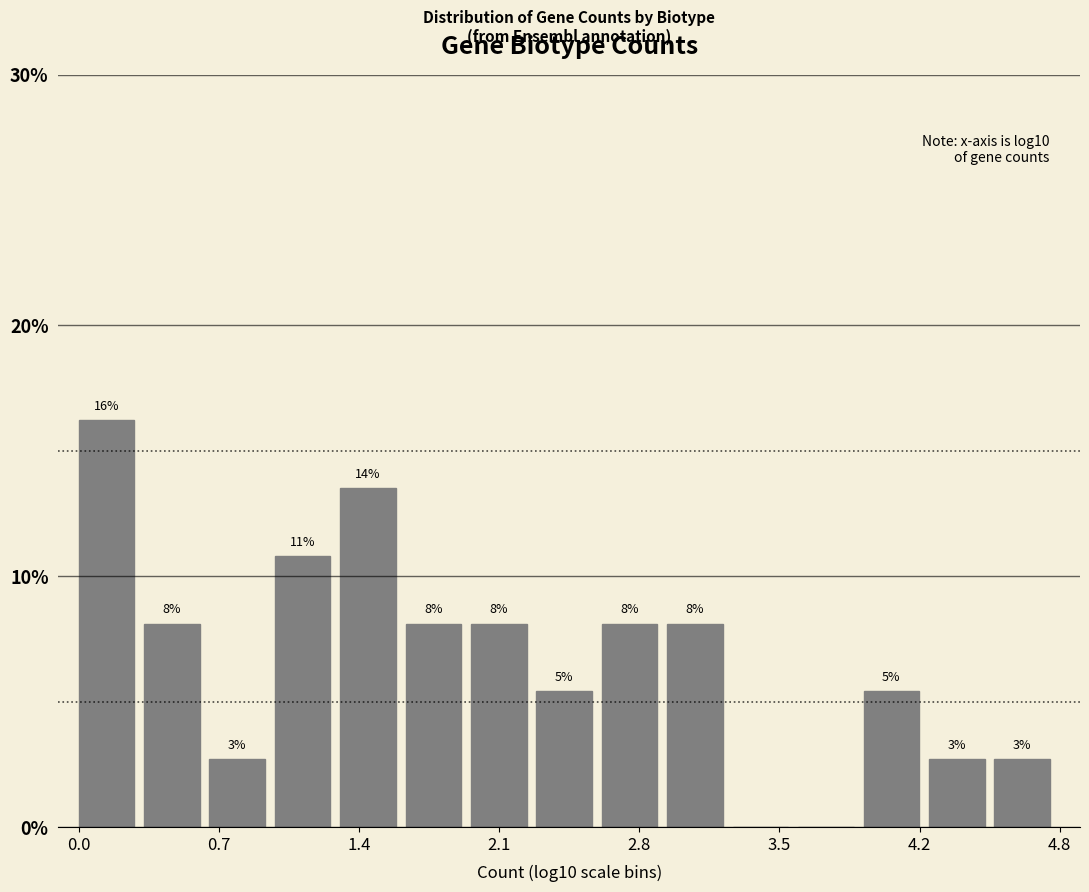

Around what value on the x-axis is the tallest bar? Give the approximate position of its centre, as read against the axis.

0.1